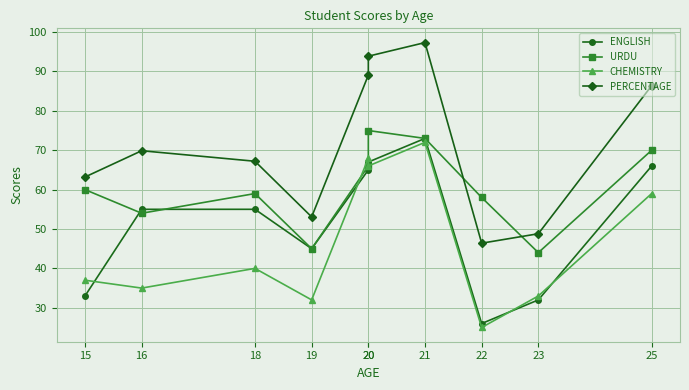

What is the difference between the maximum and second lowest values in the CHEMISTRY series?

40.0